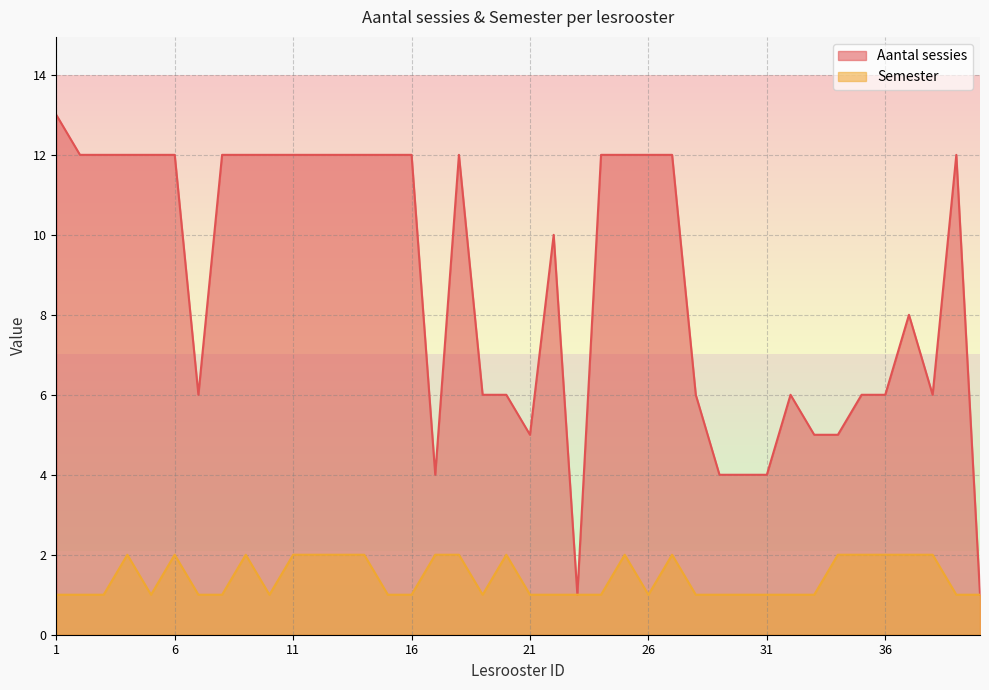

What is the average value of the Semester series?

1